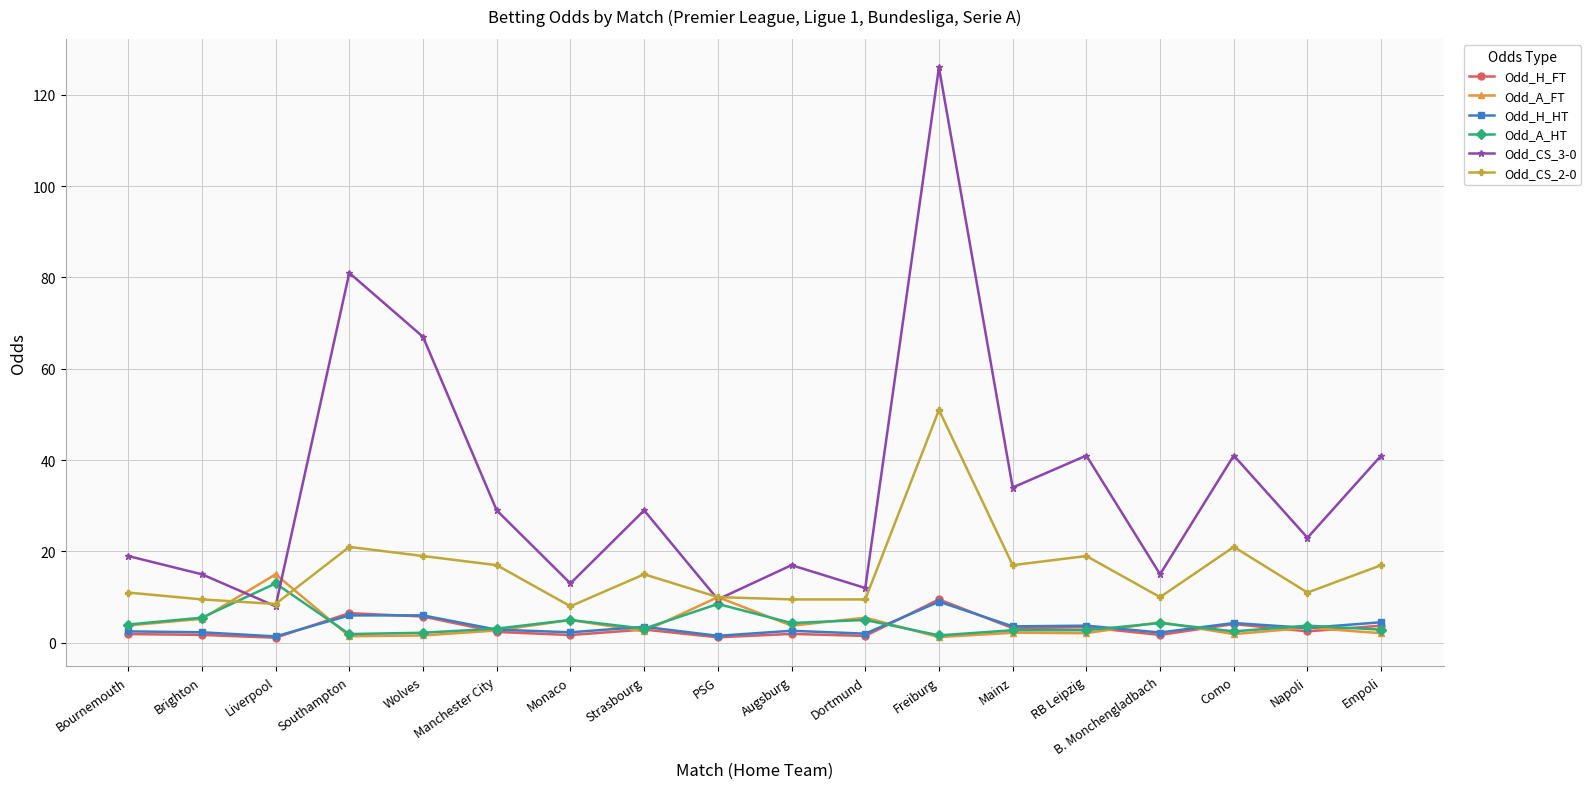

Is it true that Odd_CS_2-0 equals 22.2 at Manchester City?

False